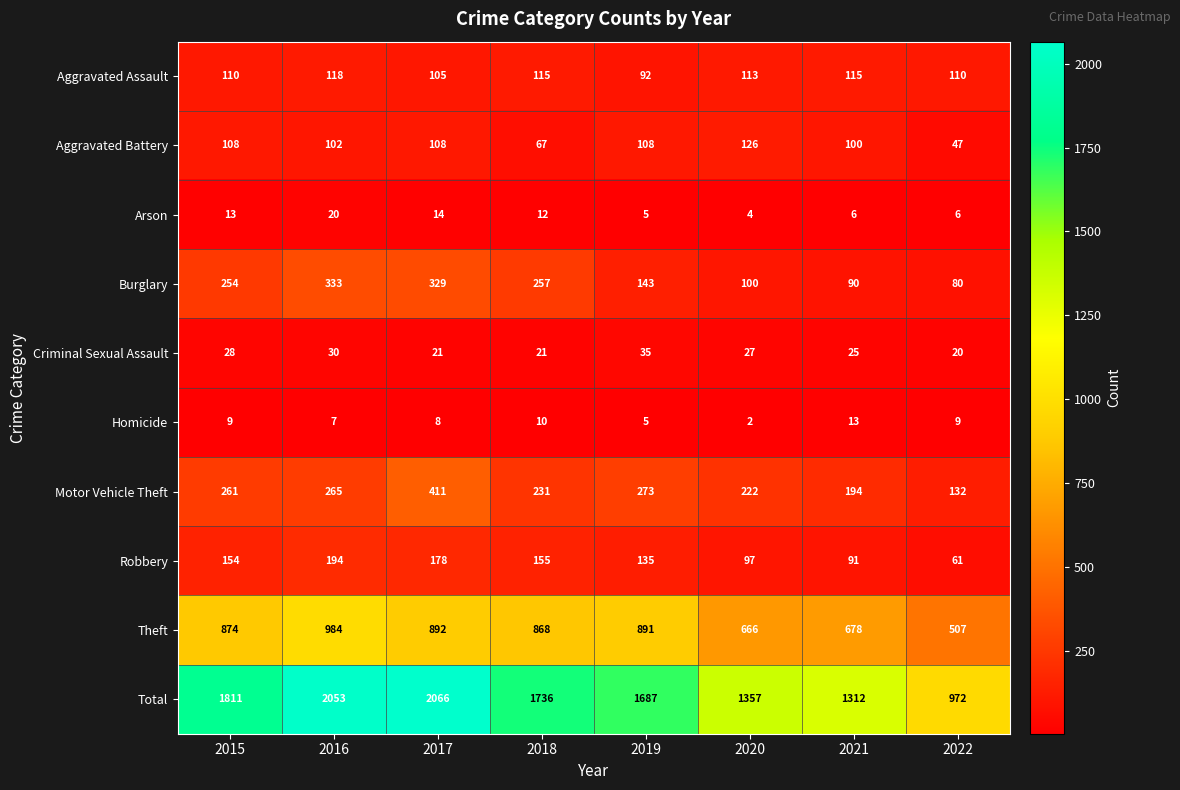

The Total series shows 1736 at 2018. True or false?

True